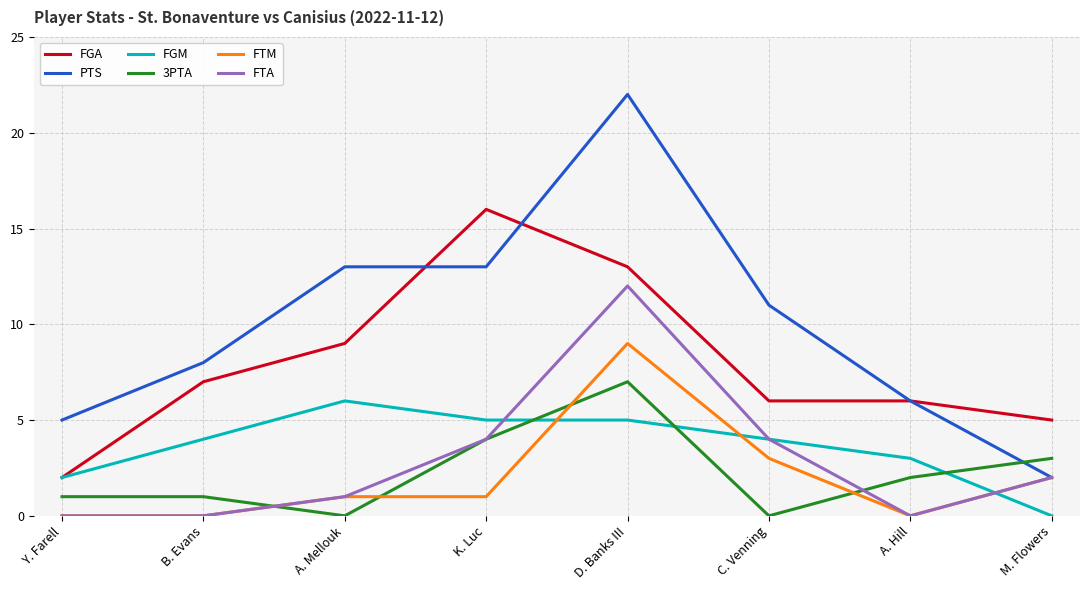

What is the difference between the highest and lowest values at M. Flowers?

5